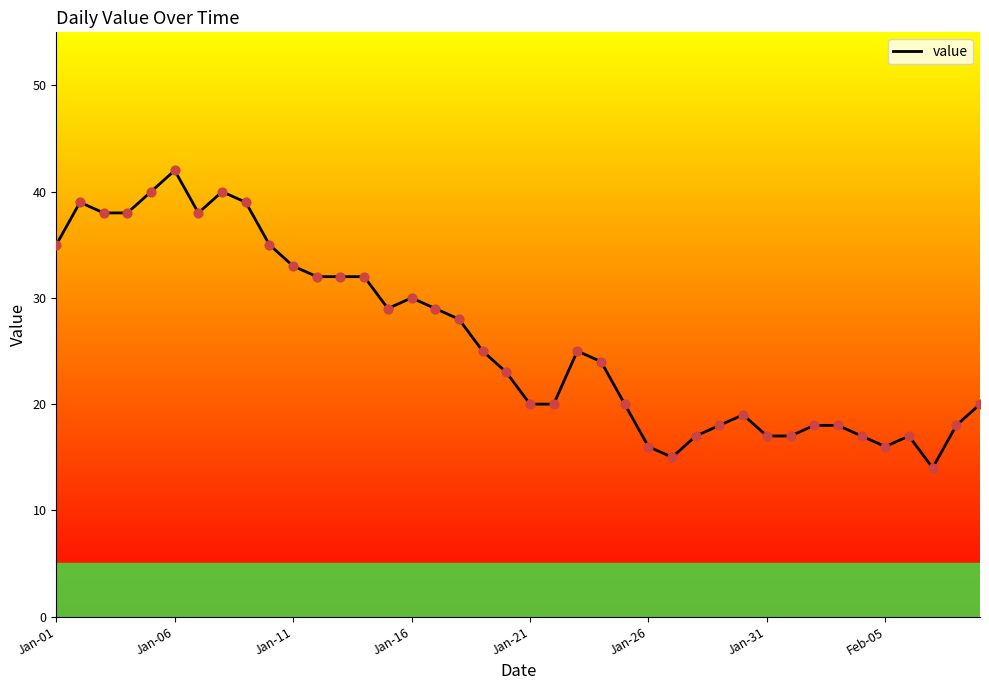

What is the smallest value displayed?

14